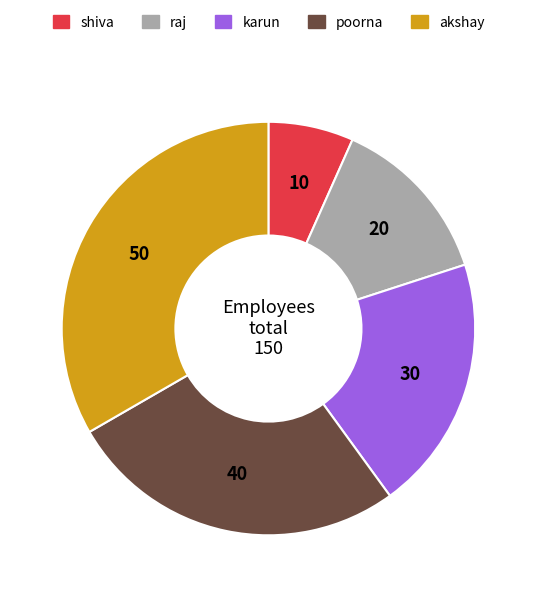

How many segments does this pie chart have?

5